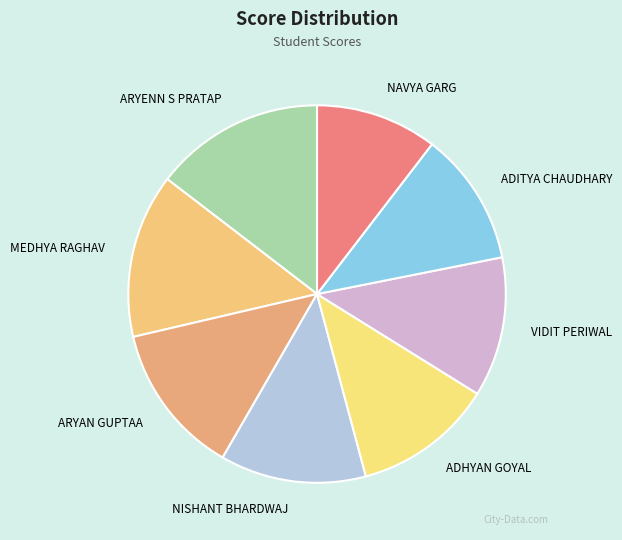

Count the number of slices in the pie.

8